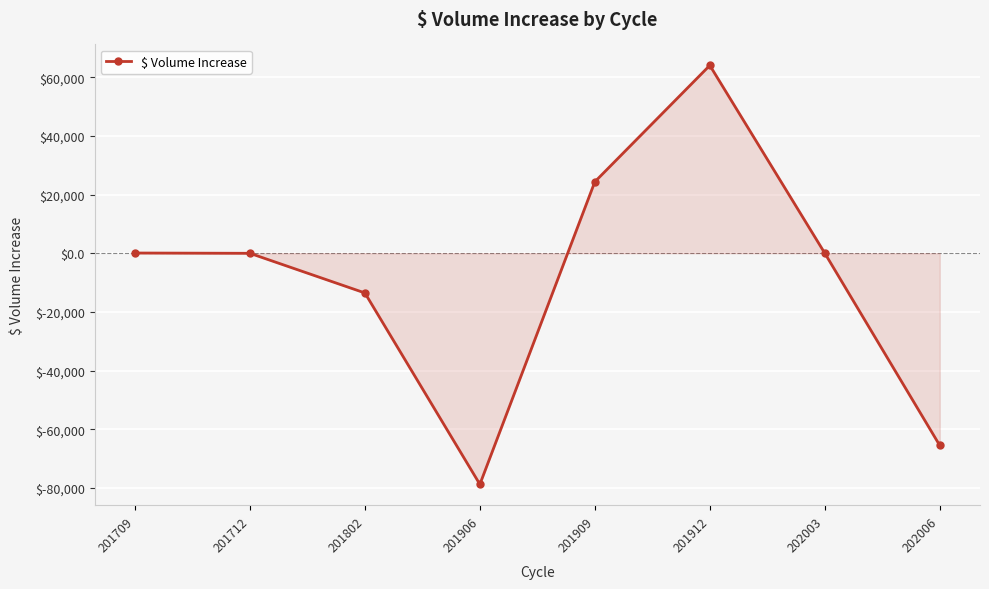

At which category does the data reach its first local valley?

201906